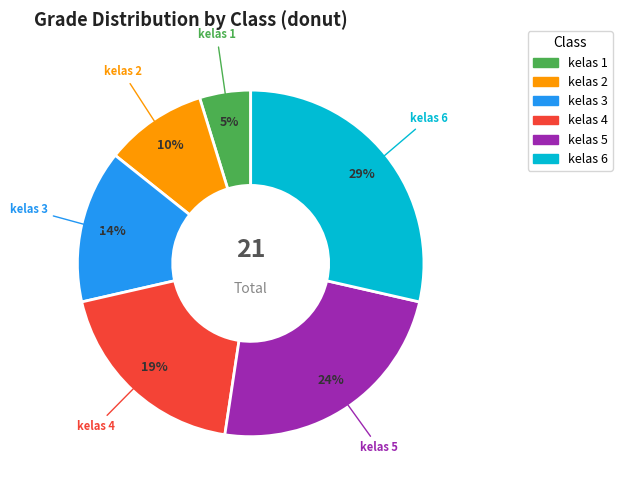

Between kelas 2 and kelas 3, which is larger?

kelas 3